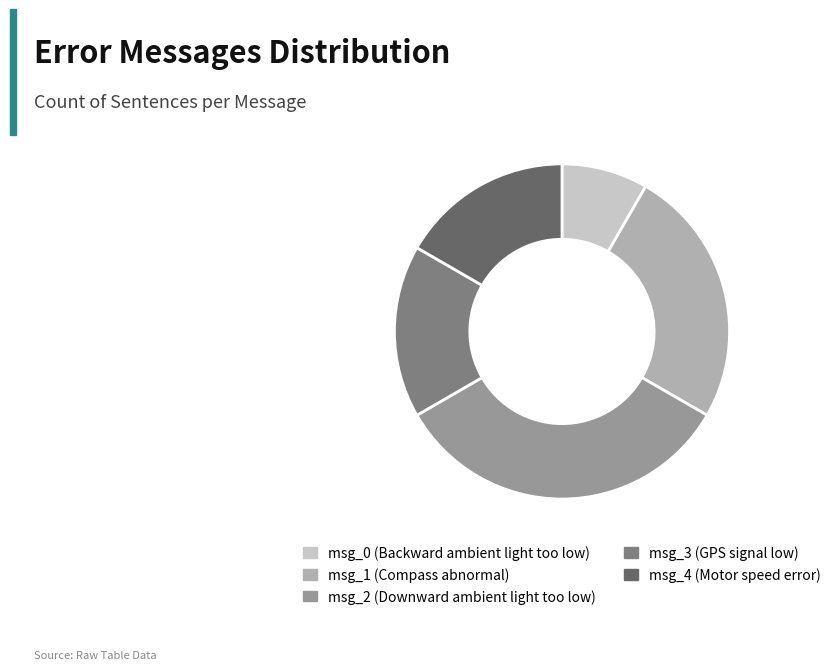

Count the number of slices in the pie.

5